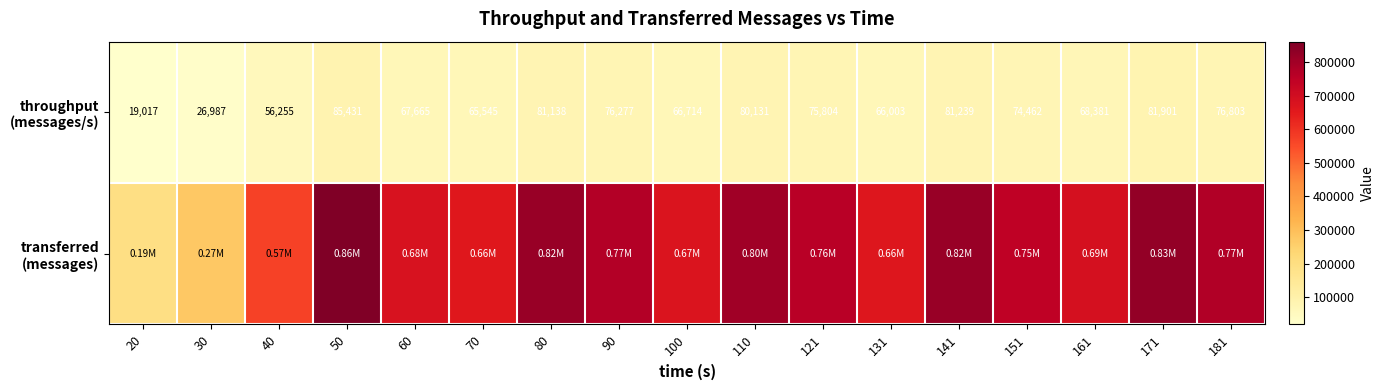

Is the value of transferred (messages) at 121 greater than the value of throughput (messages/s) at 141?

Yes